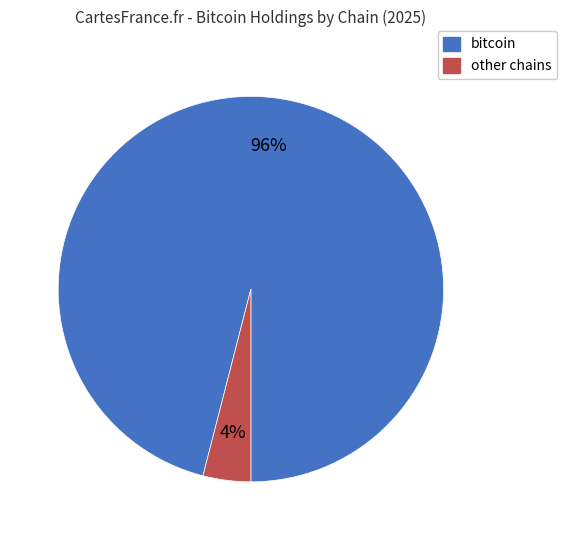

To the nearest percent, what is the average slice percentage?

50%